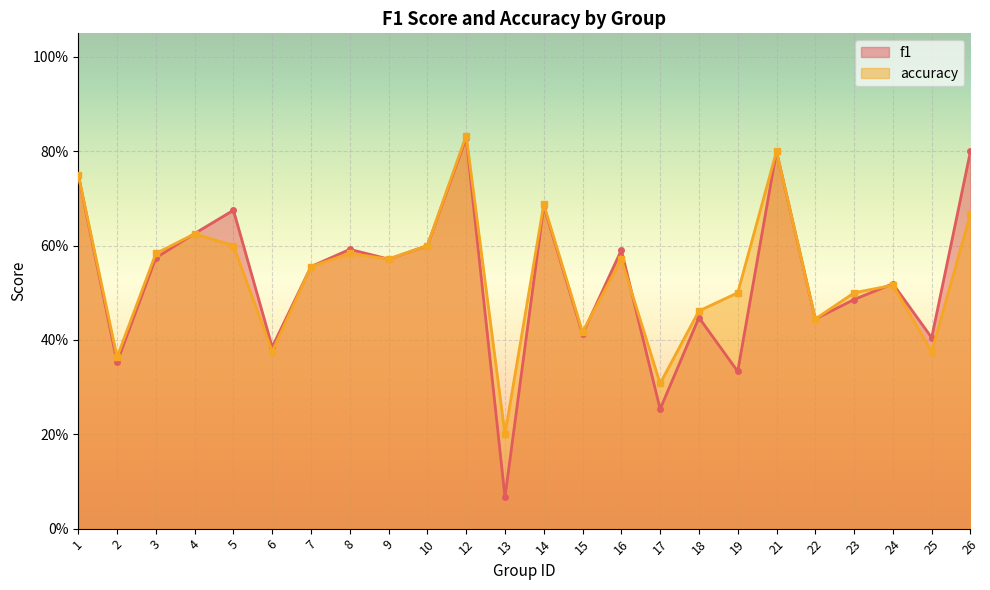

What is the value of the accuracy point at the 1st from the left?

0.8